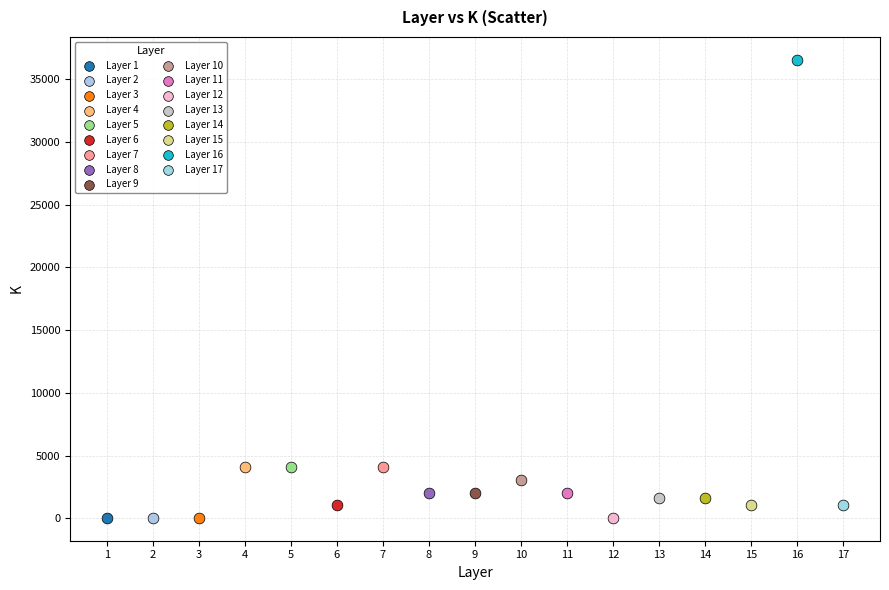

What are all the series names shown in the legend?

Layer 1, Layer 2, Layer 3, Layer 4, Layer 5, Layer 6, Layer 7, Layer 8, Layer 9, Layer 10, Layer 11, Layer 12, Layer 13, Layer 14, Layer 15, Layer 16, Layer 17